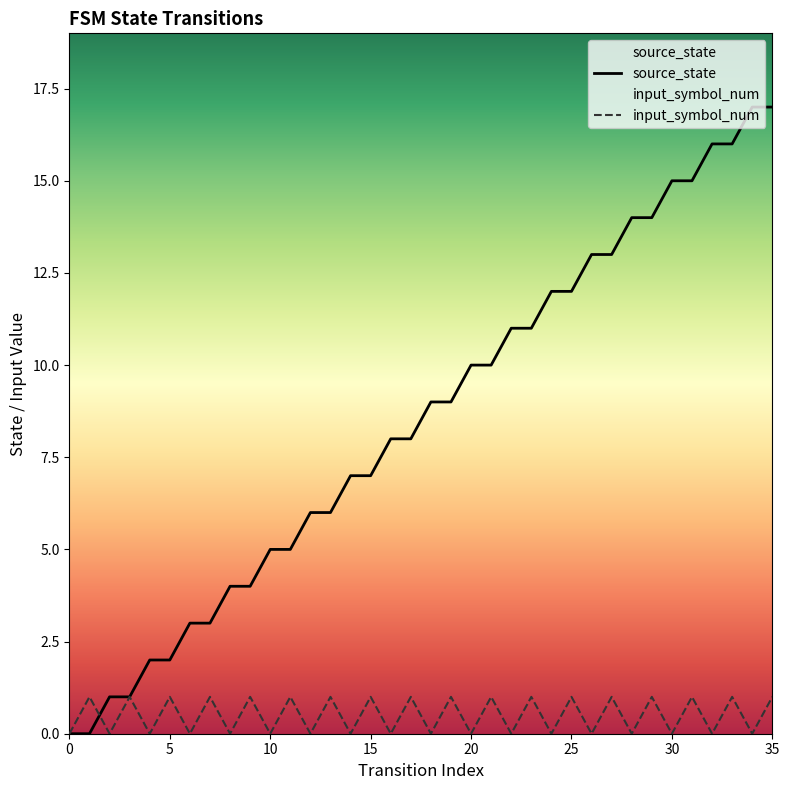

Rank the series by their maximum value, from highest to lowest.

source_state, input_symbol_num